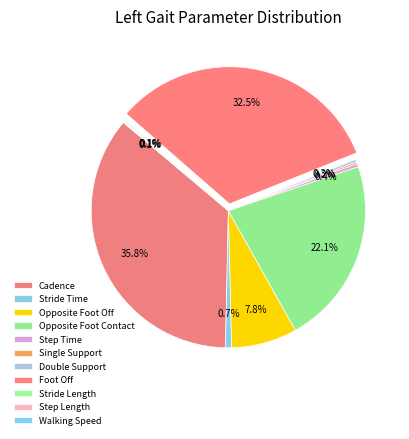

True or false: Walking Speed accounts for 0% of the total.

True